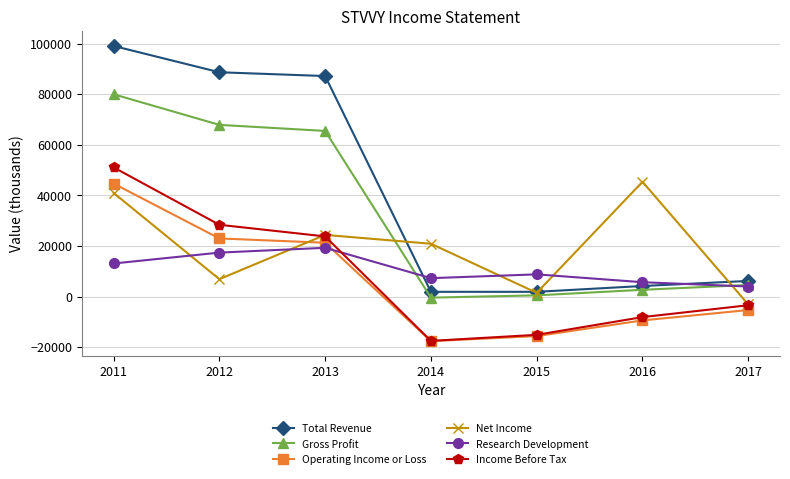

Is it true that Gross Profit equals 500 at 2015?

True